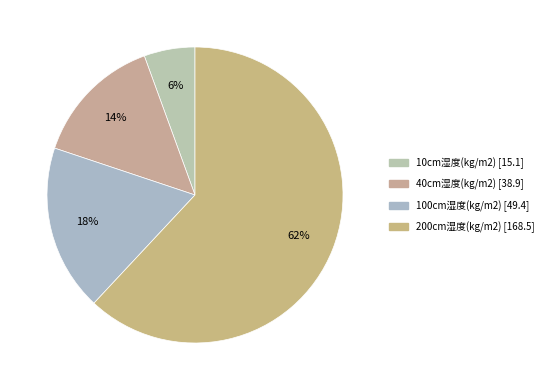

What is the change in value from 40cm湿度(kg/m2) to 200cm湿度(kg/m2)?

+129.6